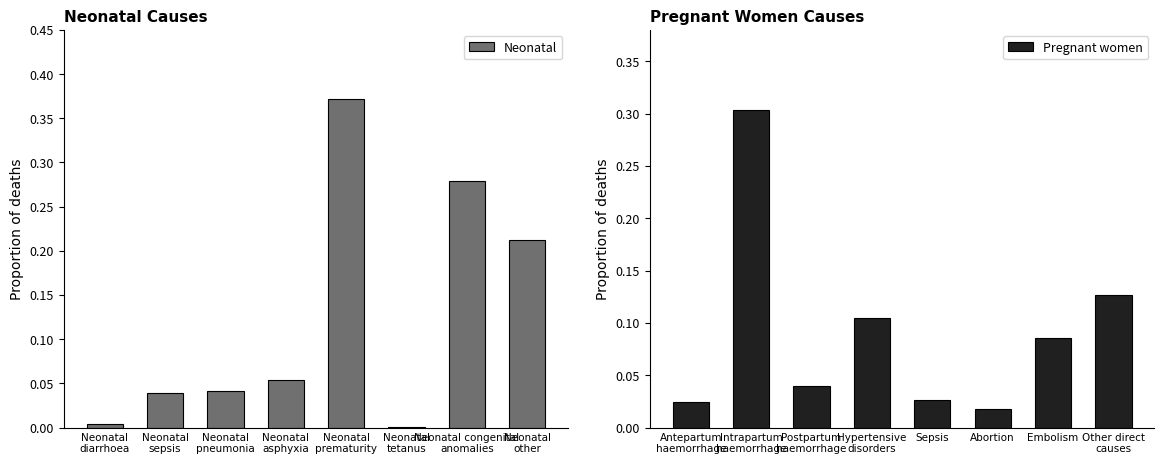

Which series has the largest total across all categories?

Neonatal